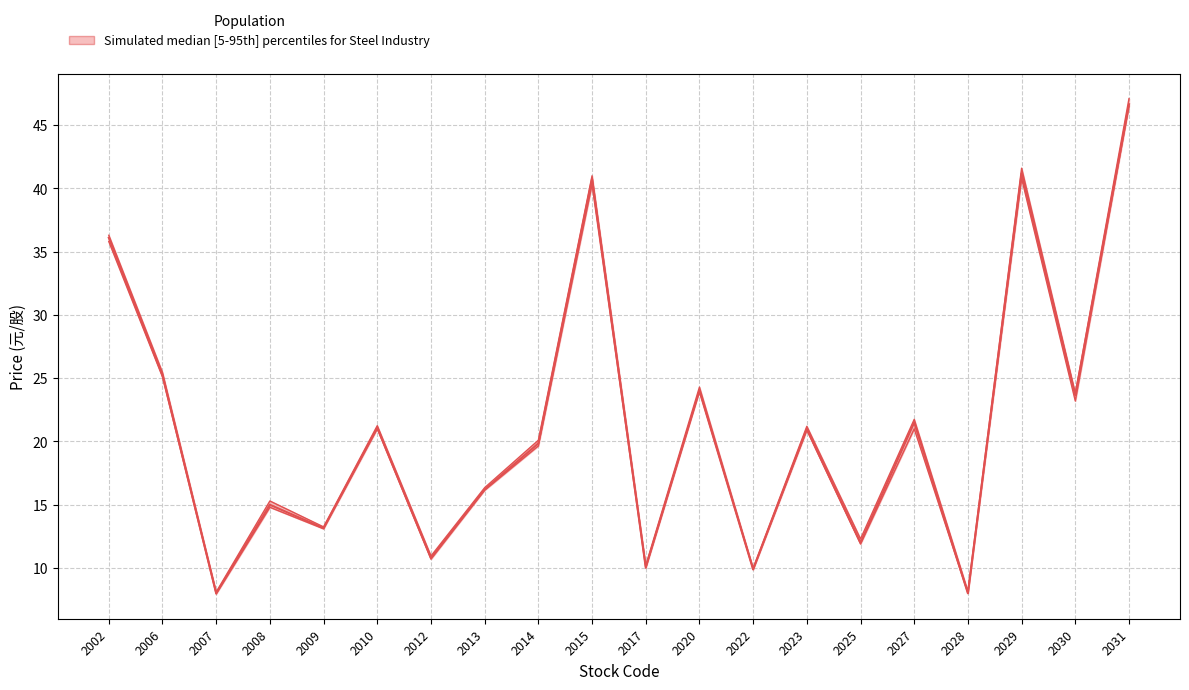

Rank the categories by value from highest to lowest.

2031, 2029, 2015, 2002, 2006, 2020, 2030, 2027, 2010, 2023, 2014, 2013, 2008, 2009, 2025, 2012, 2017, 2022, 2007, 2028